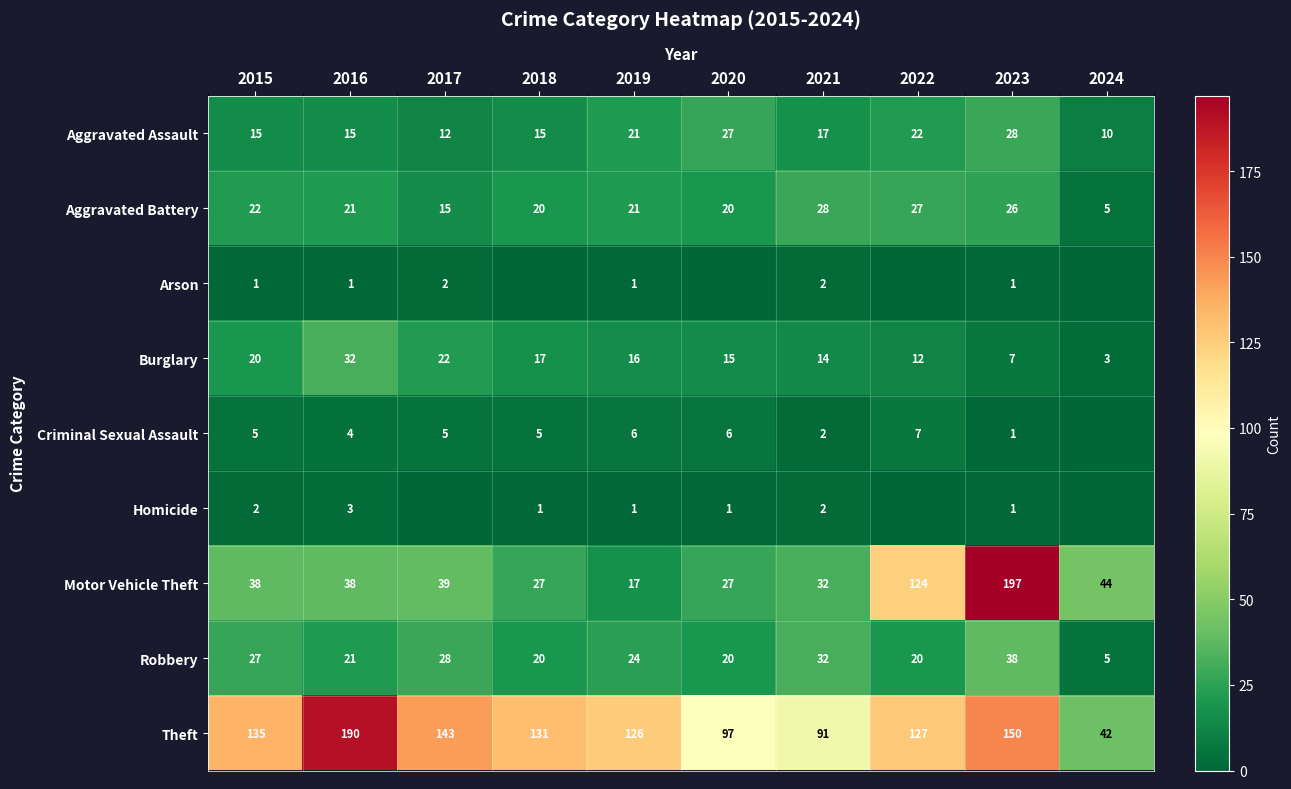

Is the value of Theft at 2023 greater than the value of Aggravated Assault at 2020?

Yes